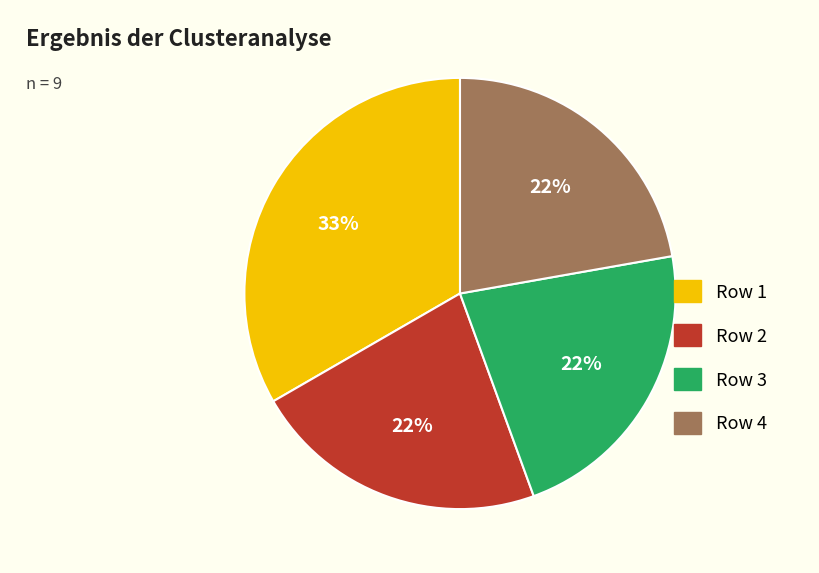

Does any single category account for the majority?

No